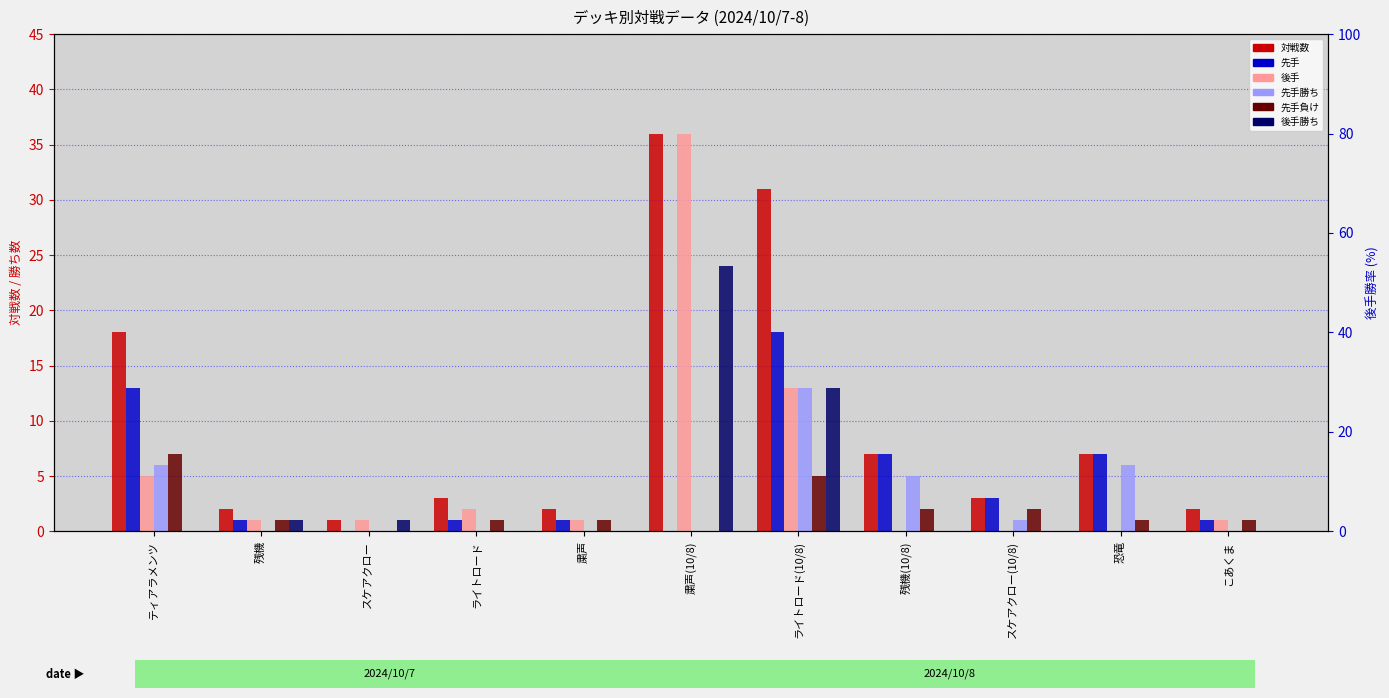

What is the value of the 対戦数 bar at the 1st from the left?

18